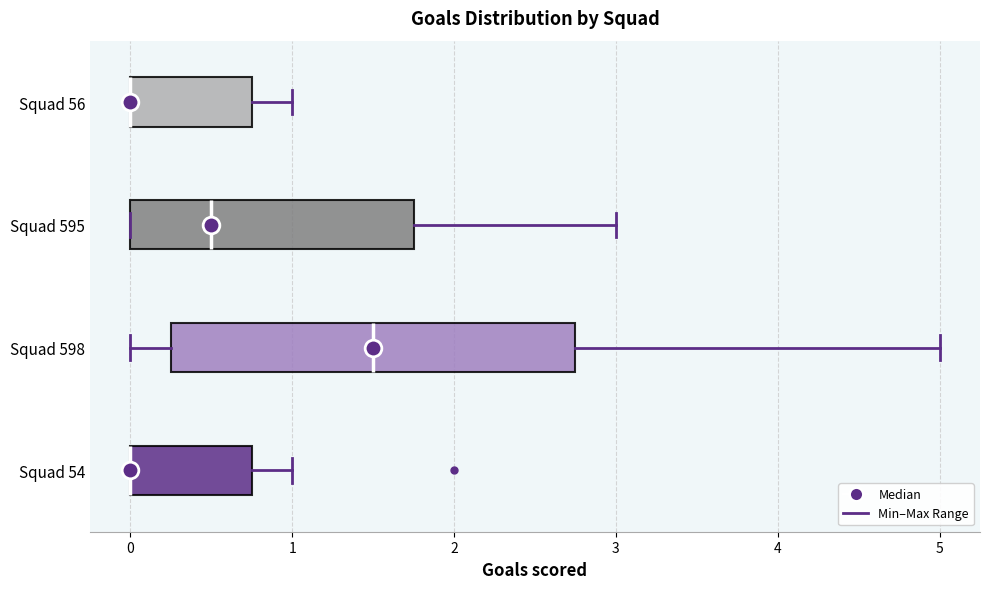

Which box is the widest, from its left edge to its right edge?

Squad 598